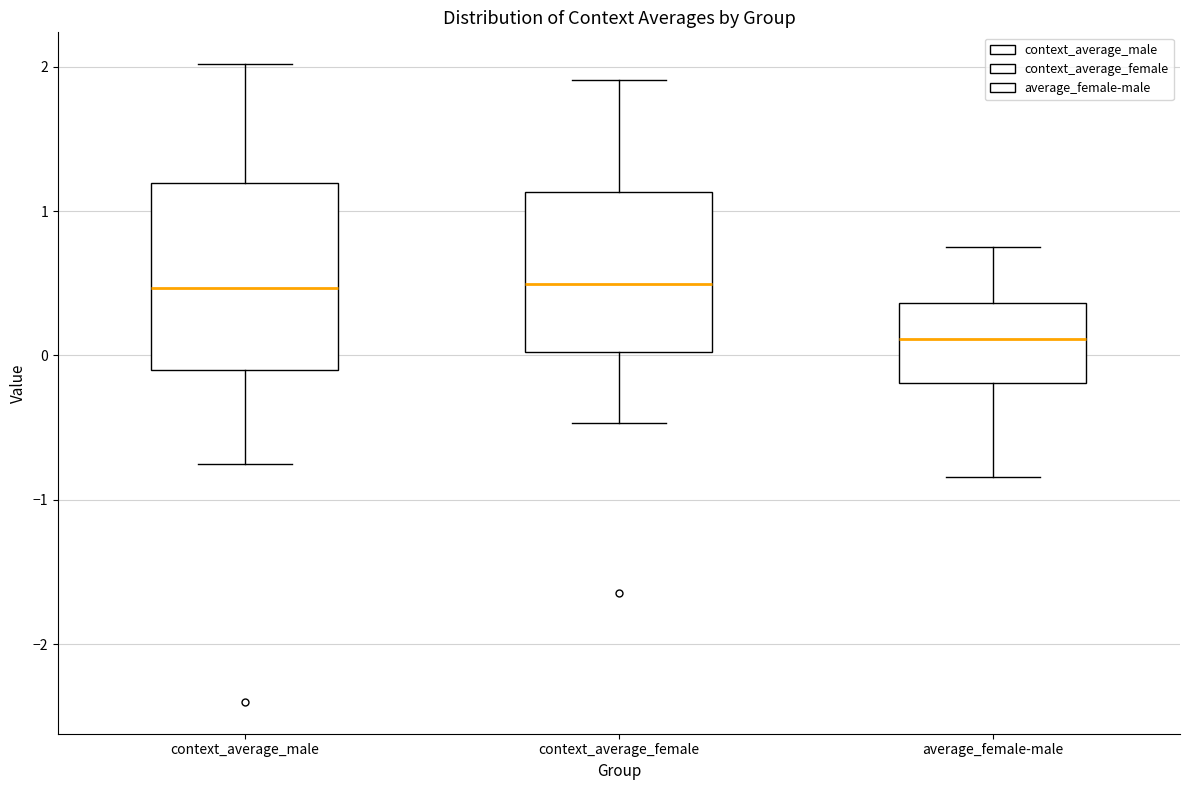

Reading left to right, transcribe this box plot: for each box, give where its median line is, the range the box spans, and where its two whiskers end, as read against the y-axis. The values are not printed on the chart, so give them approximately, as read against the axis.

context_average_male: median 0.5, box -0.1 to 1.2, whiskers -0.7 to 2.0
context_average_female: median 0.5, box 0.0 to 1.1, whiskers -0.5 to 1.9
average_female-male: median 0.1, box -0.2 to 0.4, whiskers -0.8 to 0.8